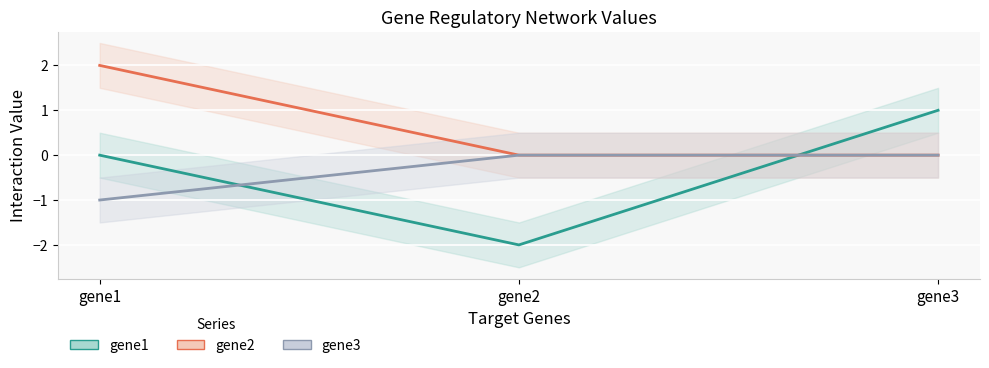

What are all the series names shown in the legend?

gene1, gene2, gene3